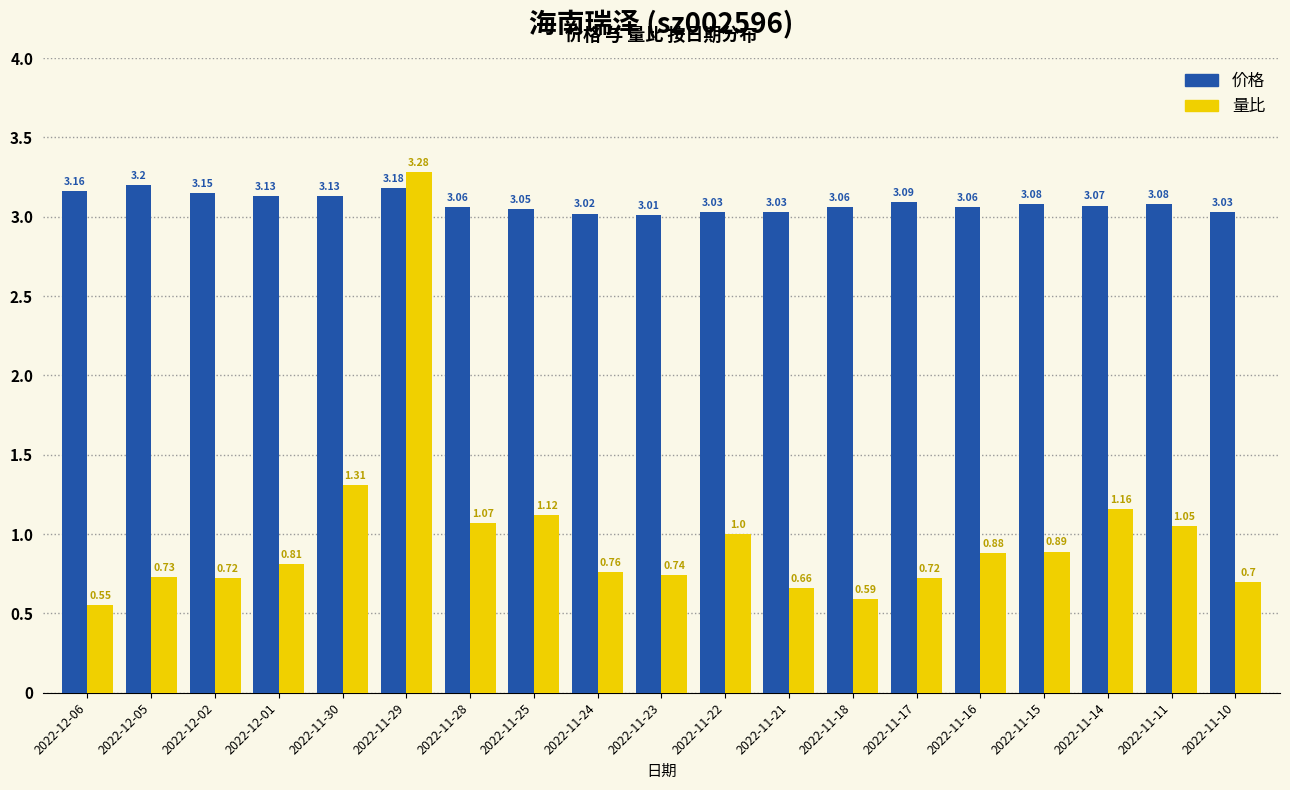

Are the bars grouped side by side (vs. stacked)?

Yes